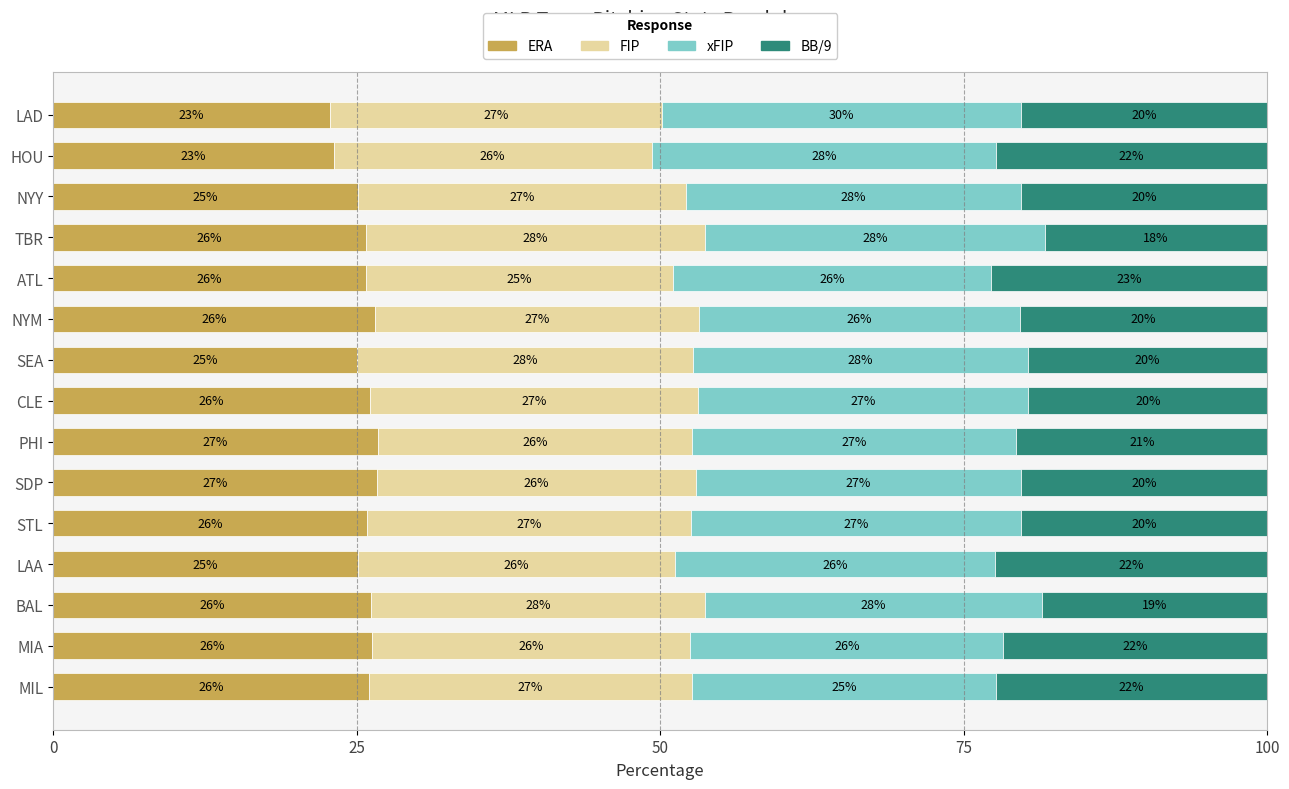

True or false: ERA has a value of 13.7 at STL.

False